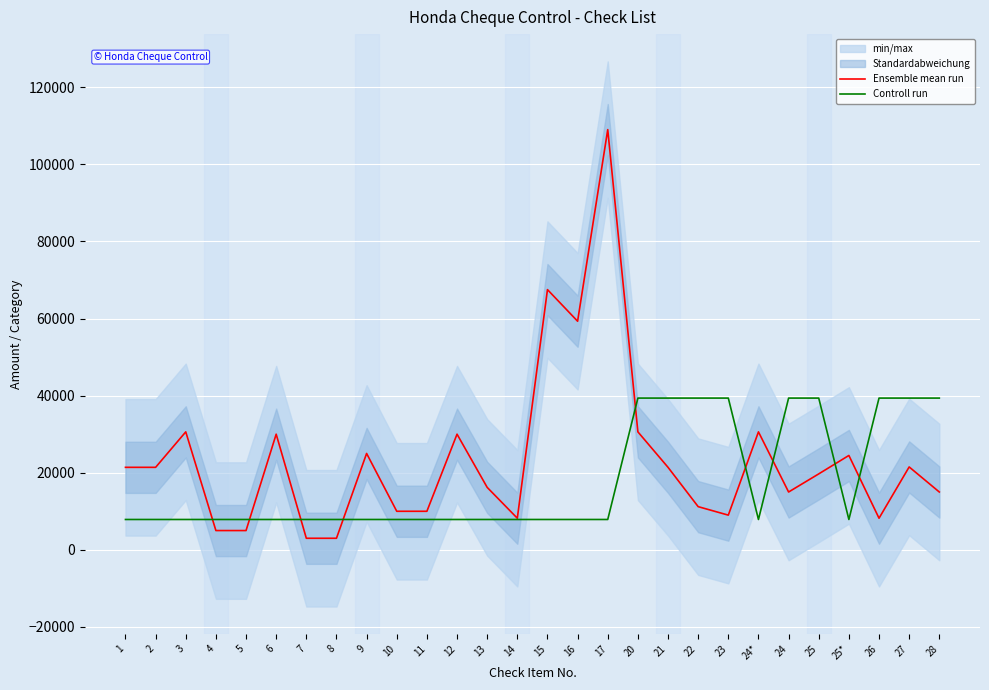

Which has a higher value, 11 or 22?

22